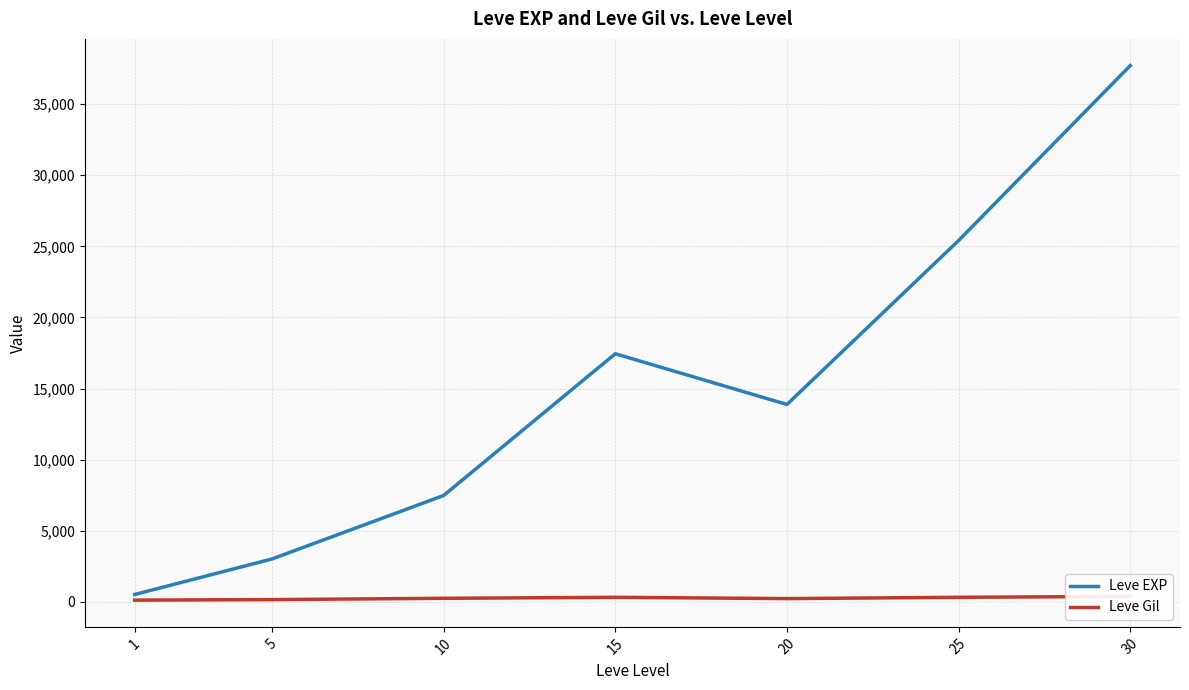

How many interior local valleys does the Leve Gil series have?

1